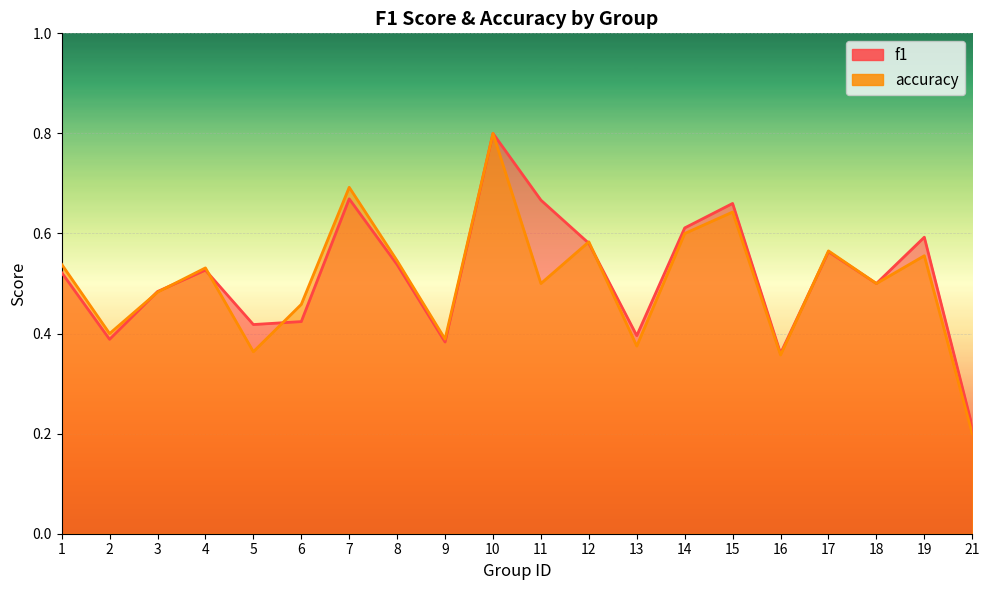

What is the difference between the maximum and minimum values in the accuracy series?

0.6